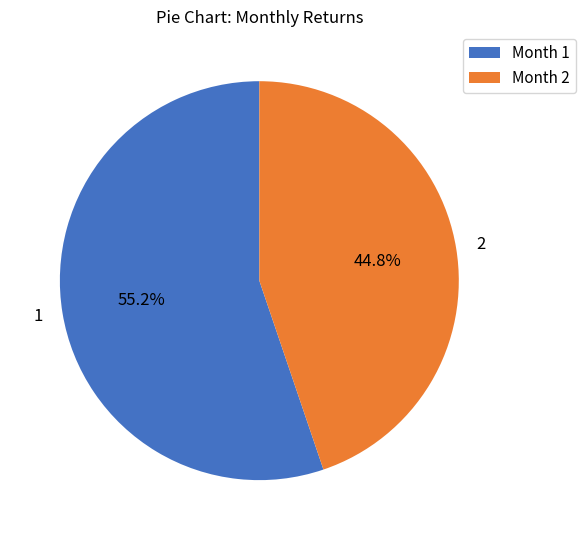

To the nearest percent, what is the difference between the largest and smallest slice percentages?

10%